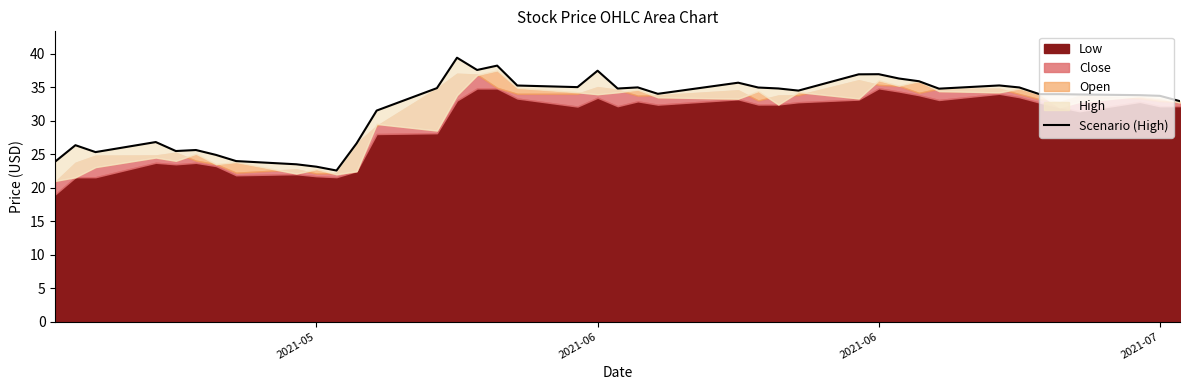

How many lines are shown in the chart?

1